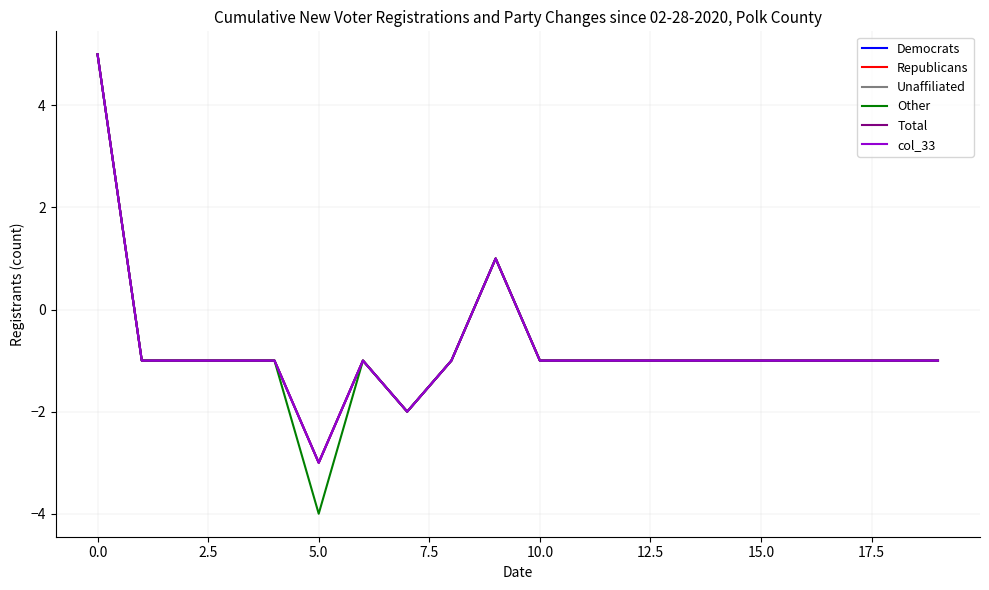

True or false: Democrats and Unaffiliated intersect in this chart.

False